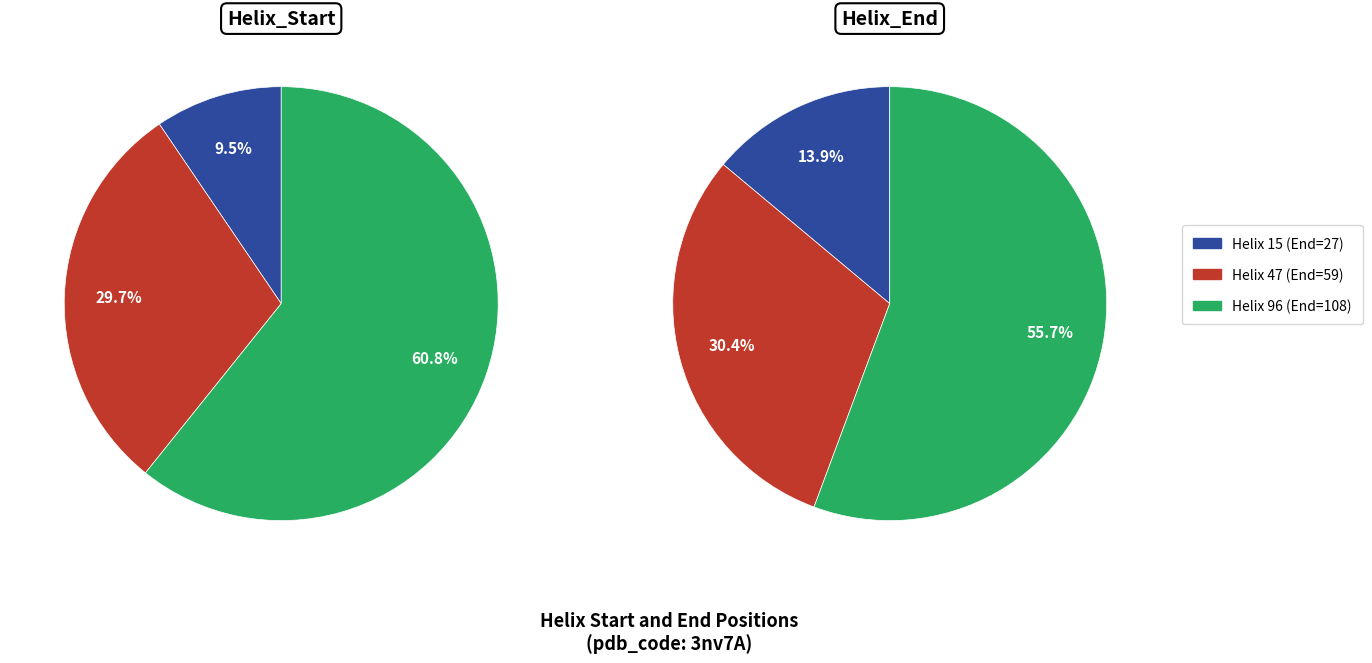

Does any single category account for the majority?

Yes